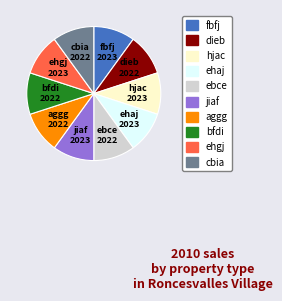

What is the ratio of the value at ehgj to the value at bfdi?

1.0